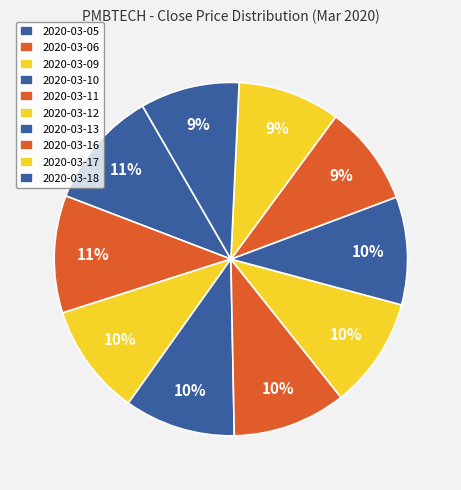

Rank the categories by value from highest to lowest.

2020-03-05, 2020-03-06, 2020-03-11, 2020-03-09, 2020-03-10, 2020-03-12, 2020-03-13, 2020-03-17, 2020-03-16, 2020-03-18